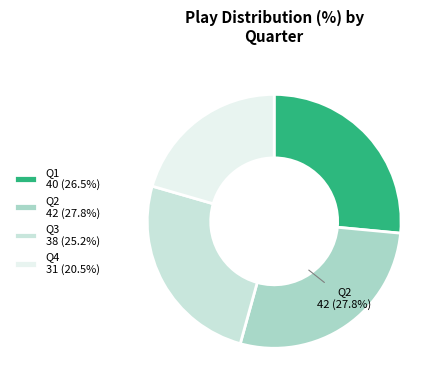

Is there a majority slice in this chart?

No